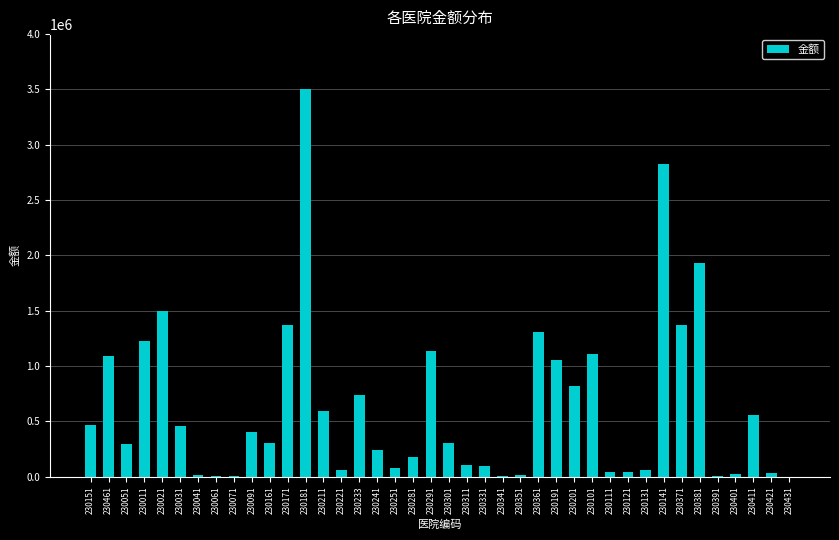

The chart shows a value of 91925 at 230331. True or false?

True